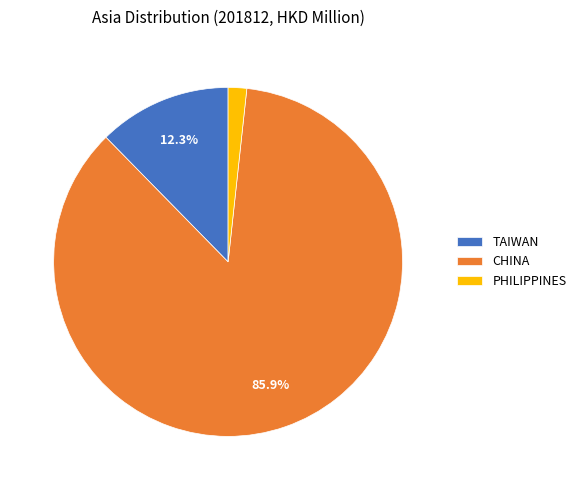

To the nearest percent, what is the difference between the largest and smallest slice percentages?

84%